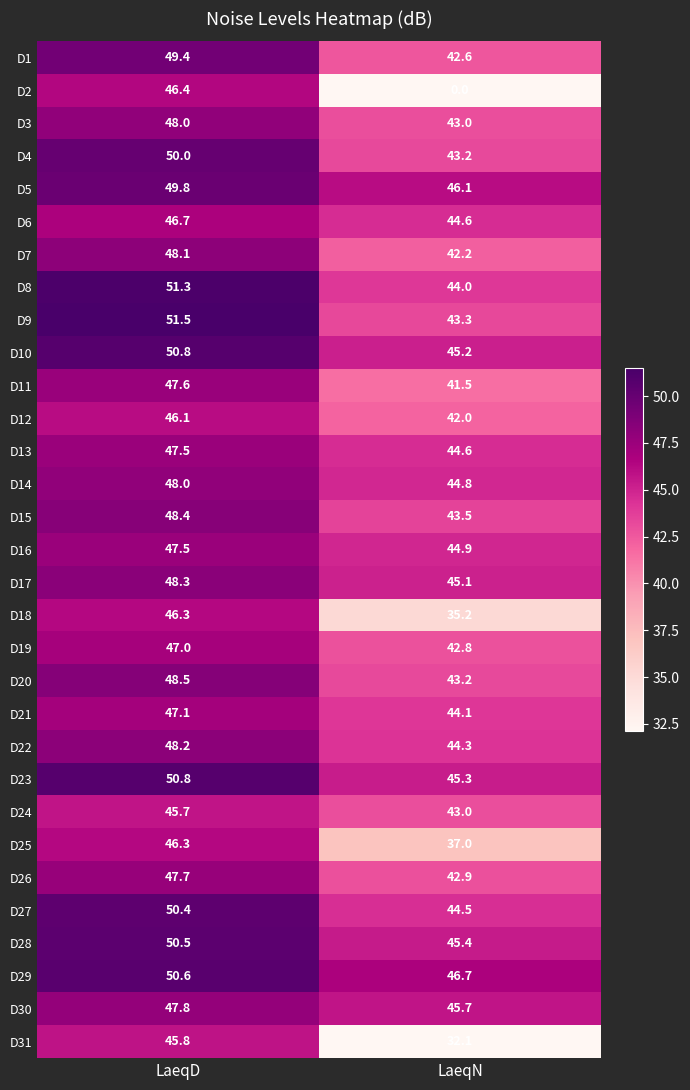

Rank the categories by D24 value from lowest to highest.

LaeqN, LaeqD